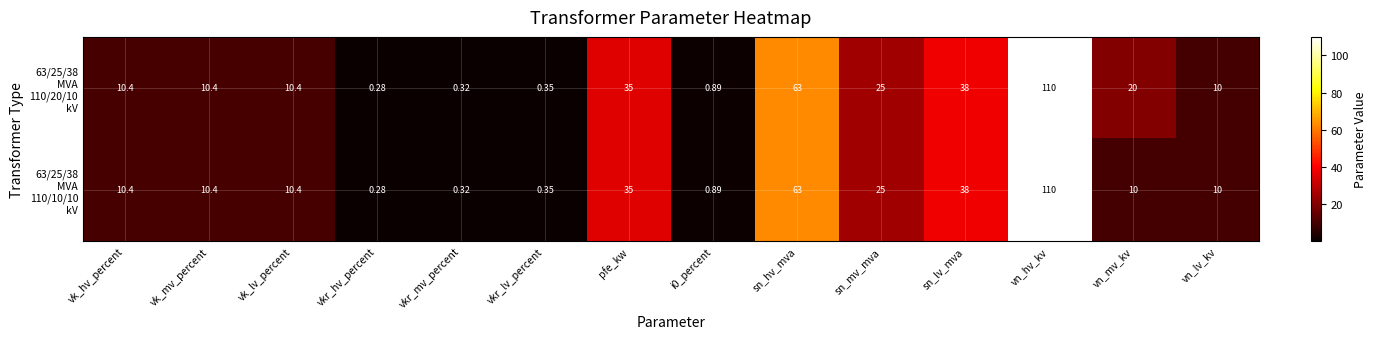

At which category is the sum across all series the highest?

vn_hv_kv